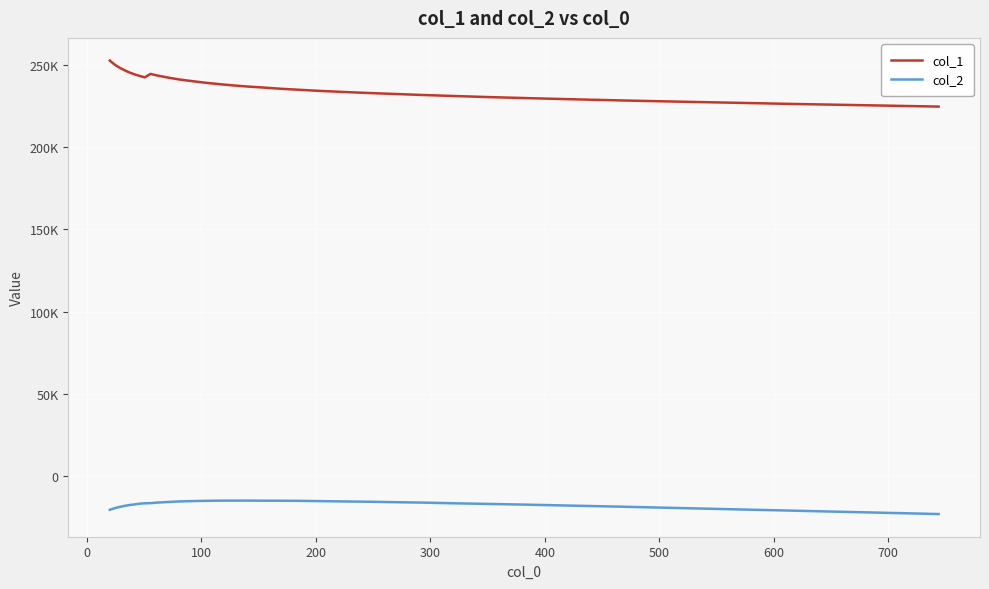

Does the chart have visible grid lines?

Yes